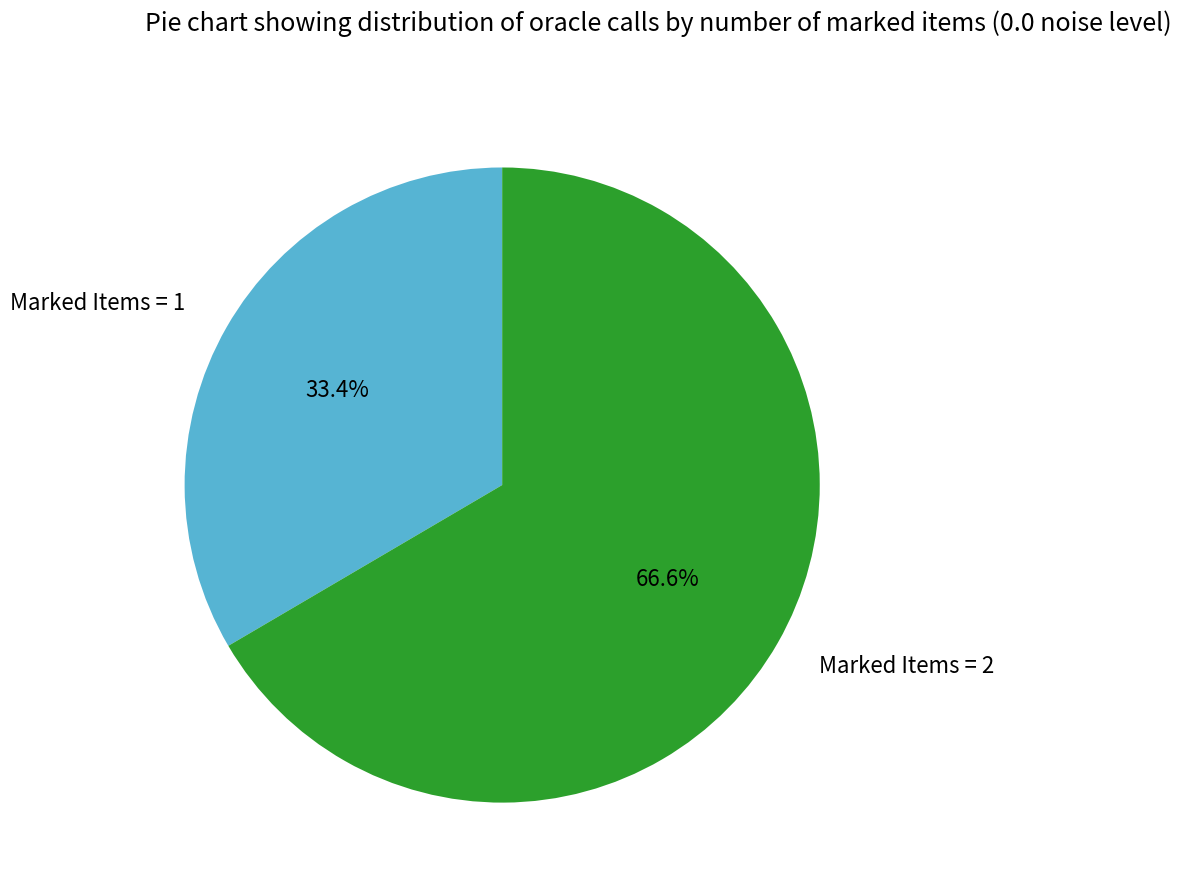

Which category has the smallest portion of the pie?

Marked Items = 1